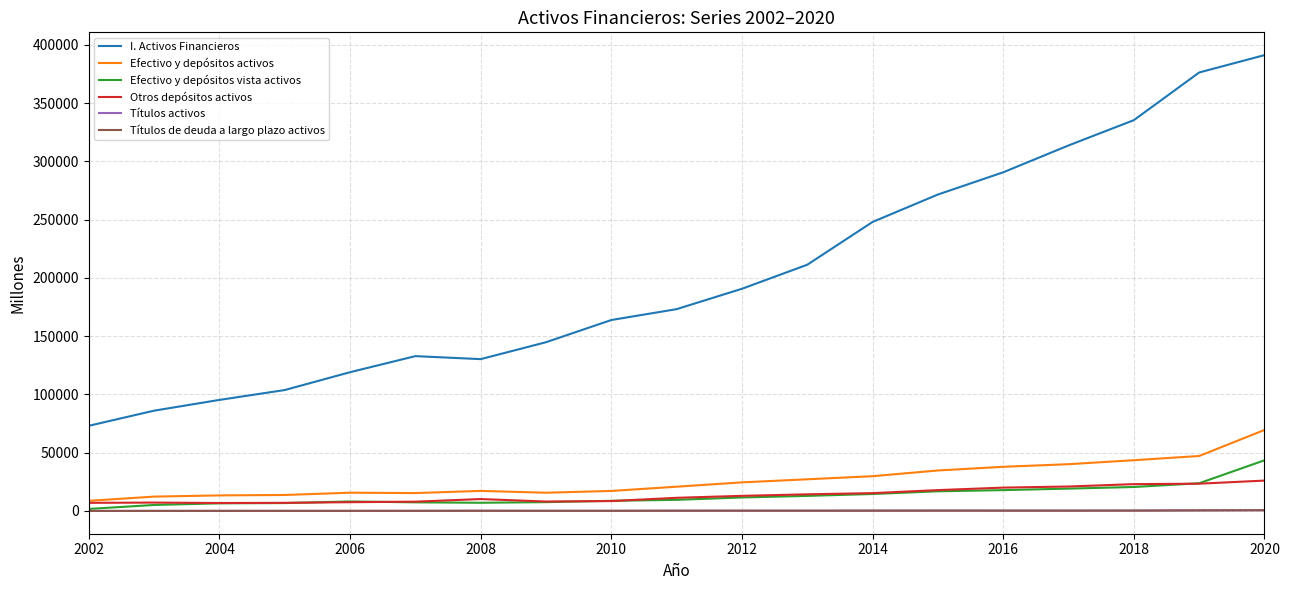

In I. Activos Financieros, how many points are higher than both neighbors (excluding endpoints)?

1